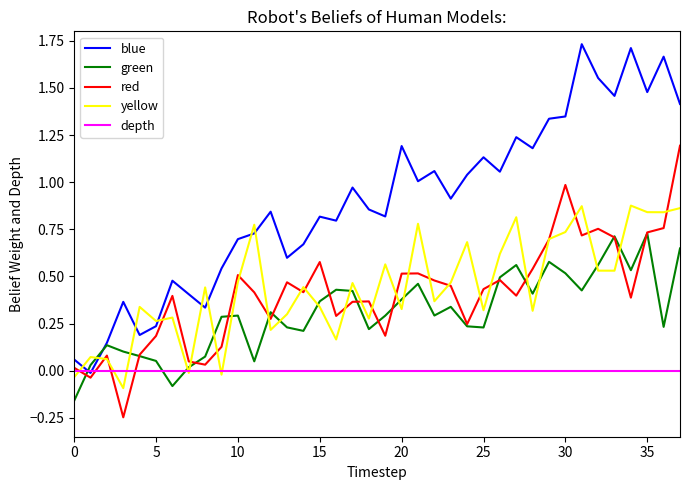

Which series has the widest spread of values?

blue